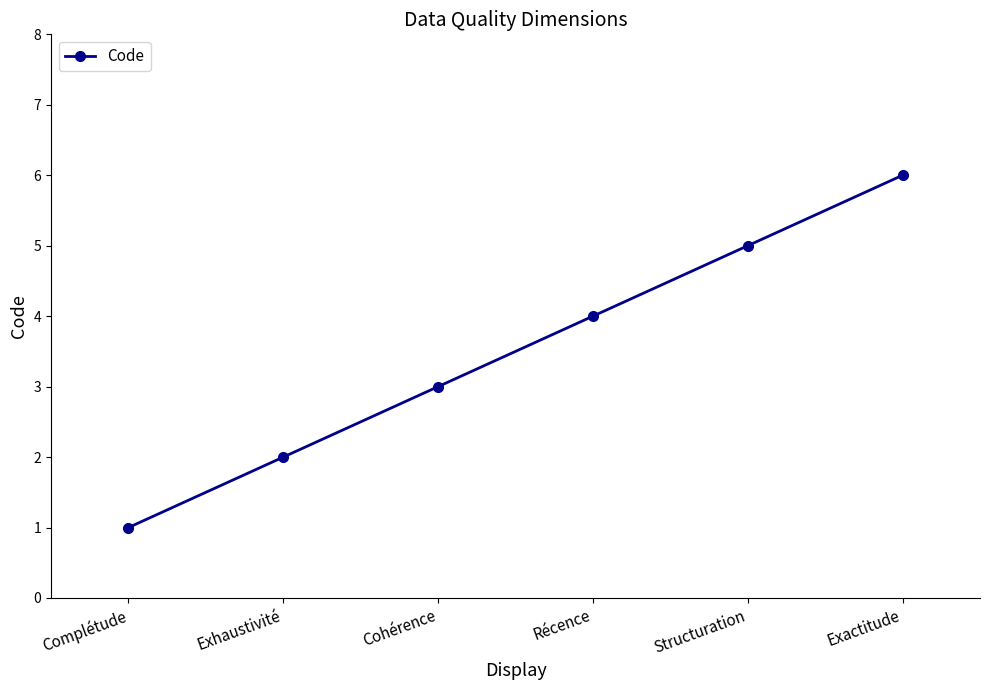

The chart shows a value of 1 at Structuration. True or false?

False